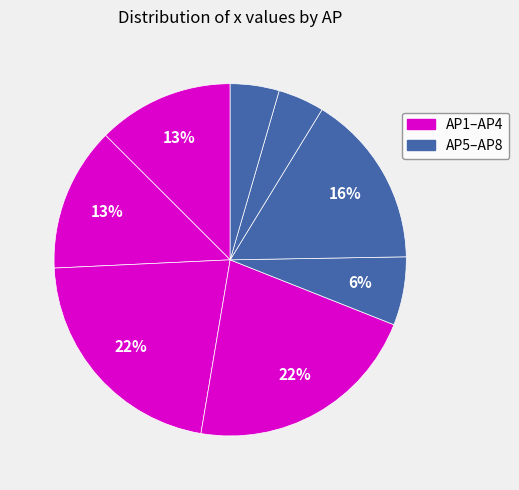

How many slices are in this pie chart?

8